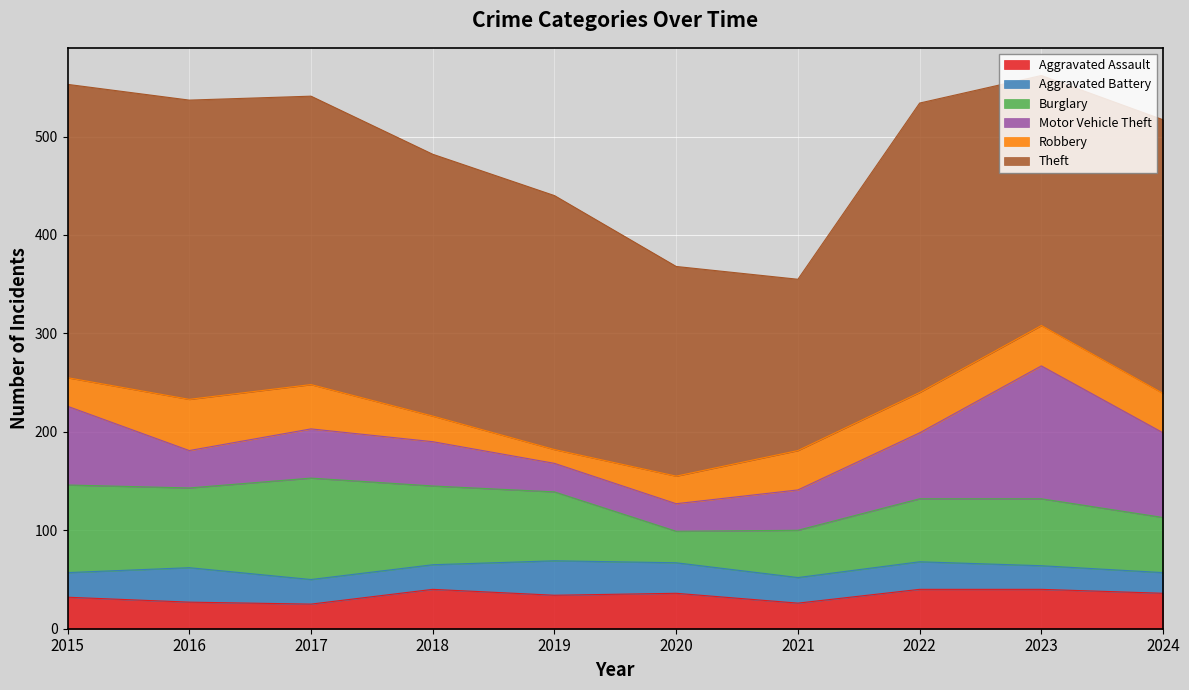

What is the greatest value displayed?

304